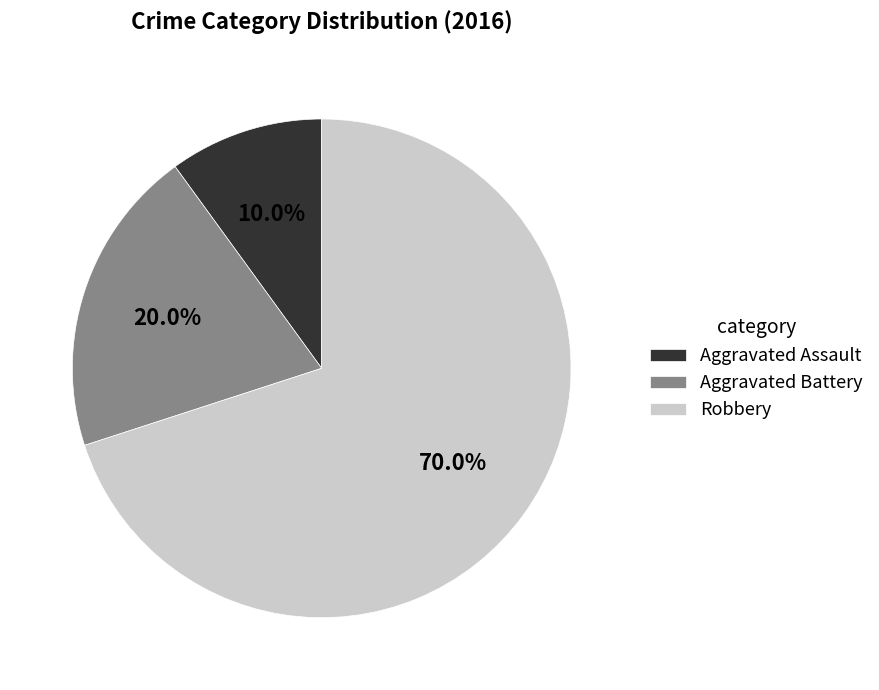

Is there any slice that represents more than half of the pie?

Yes